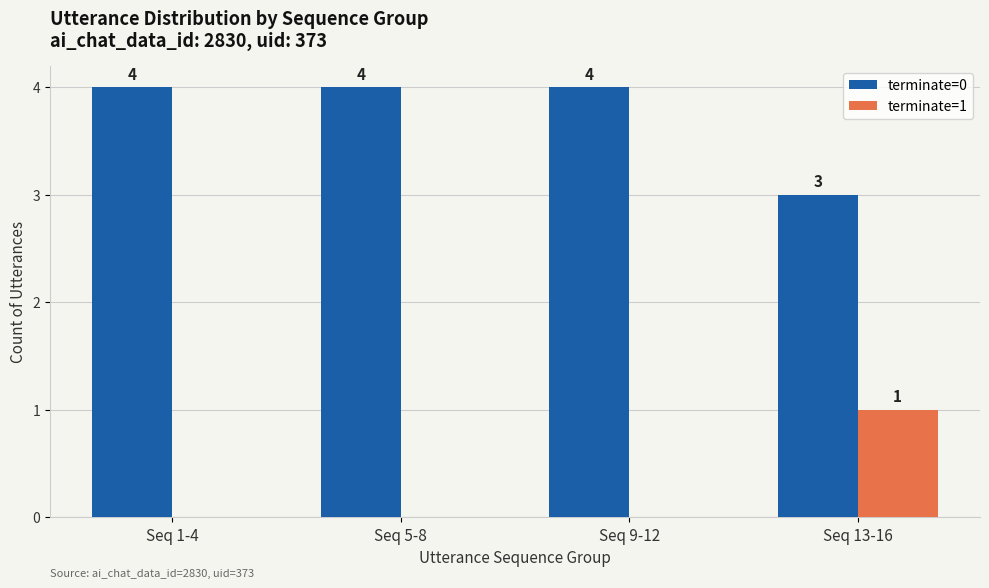

The value of terminate=1 at Seq 1-4 is 0. True or false?

True